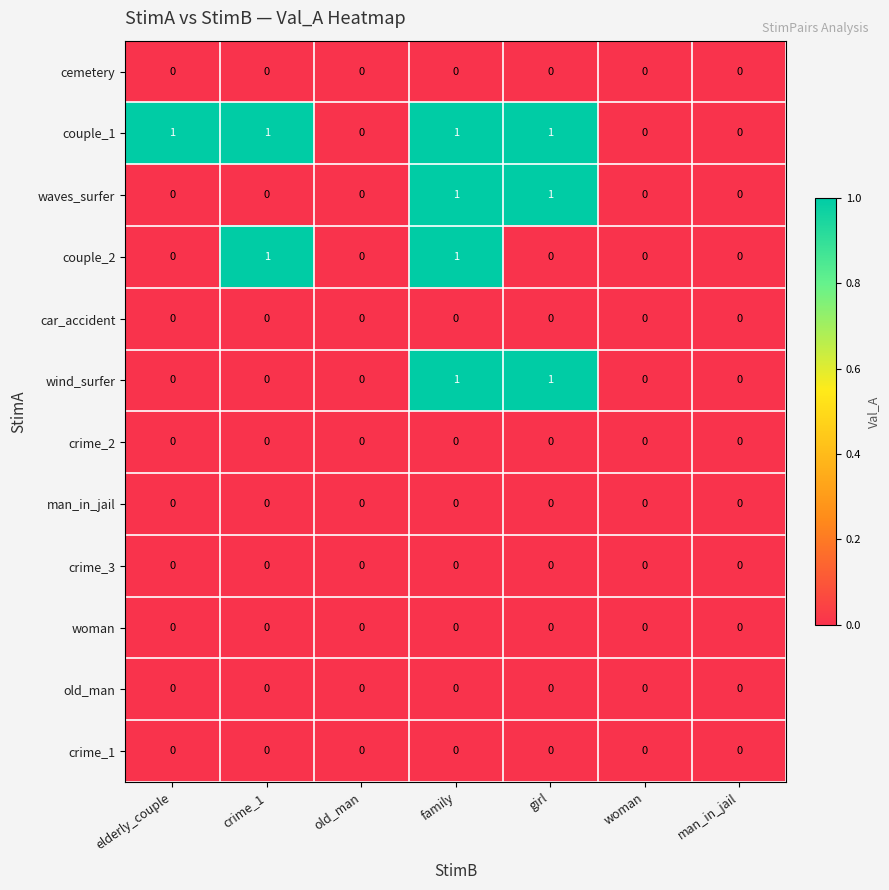

Is it true that couple_2 equals 0 at elderly_couple?

True